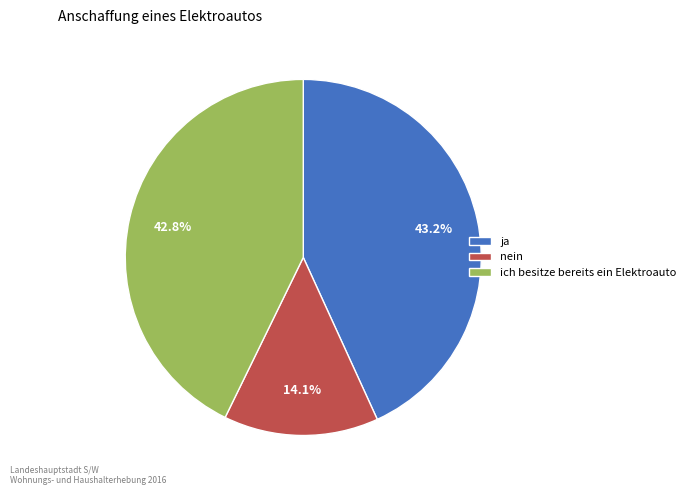

What is the ratio of the value at ja to the value at ich besitze bereits ein Elektroauto?

1.0